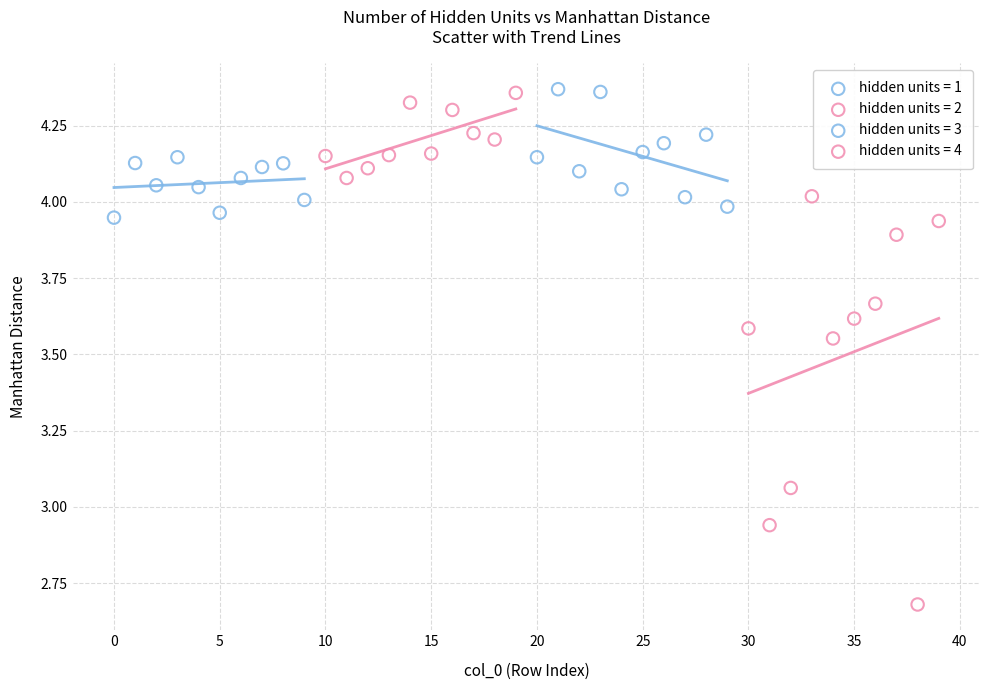

Which series has the widest spread of Y values?

hidden units = 4